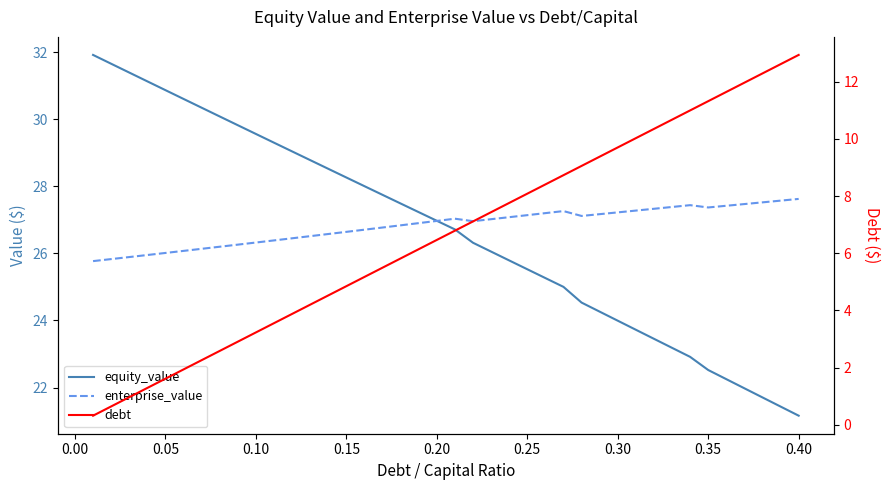

True or false: debt and equity_value intersect in this chart.

False